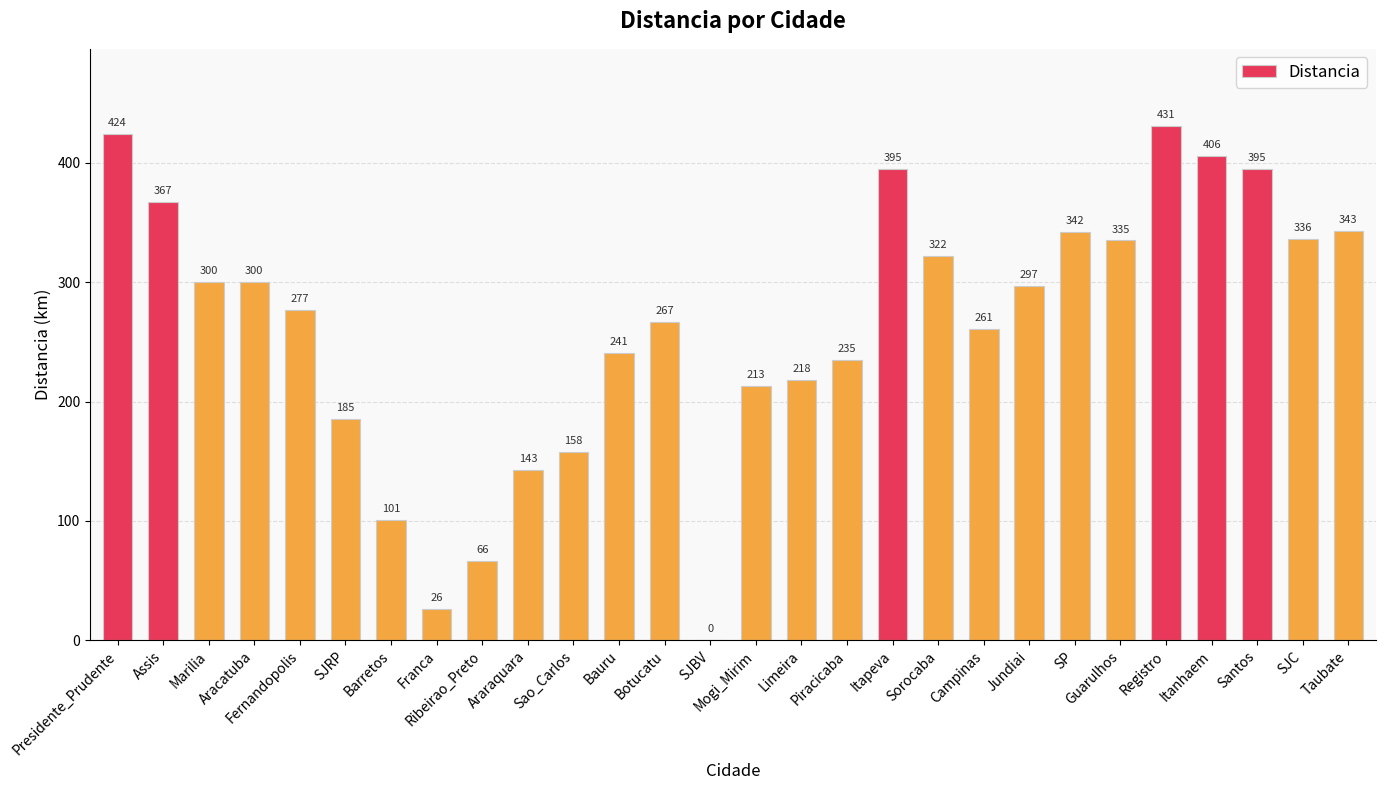

What is the sum of all values?

7384